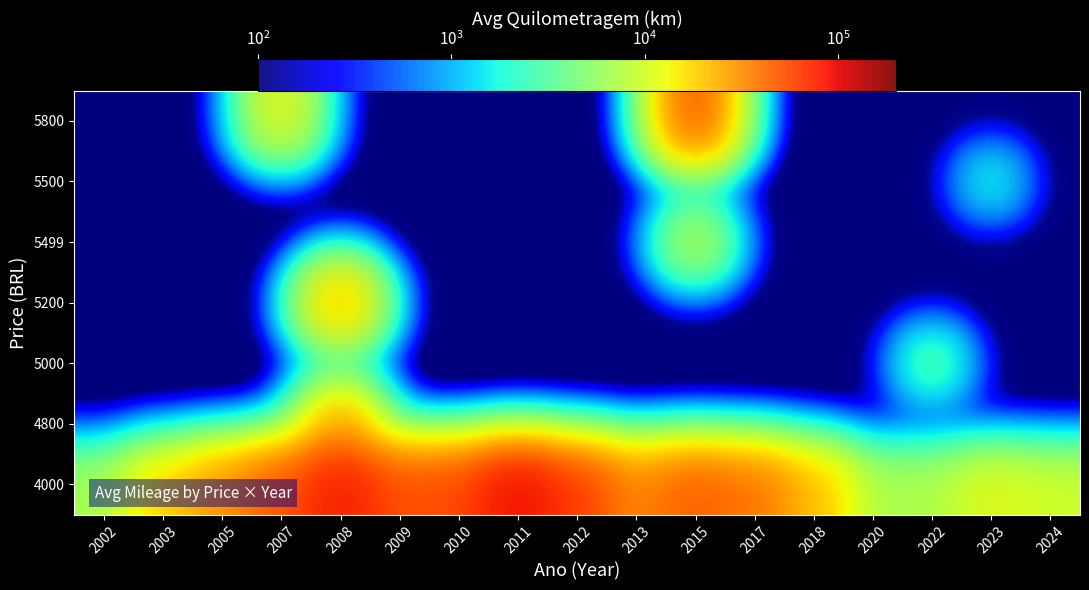

What is the minimum value shown in the chart?

0.1